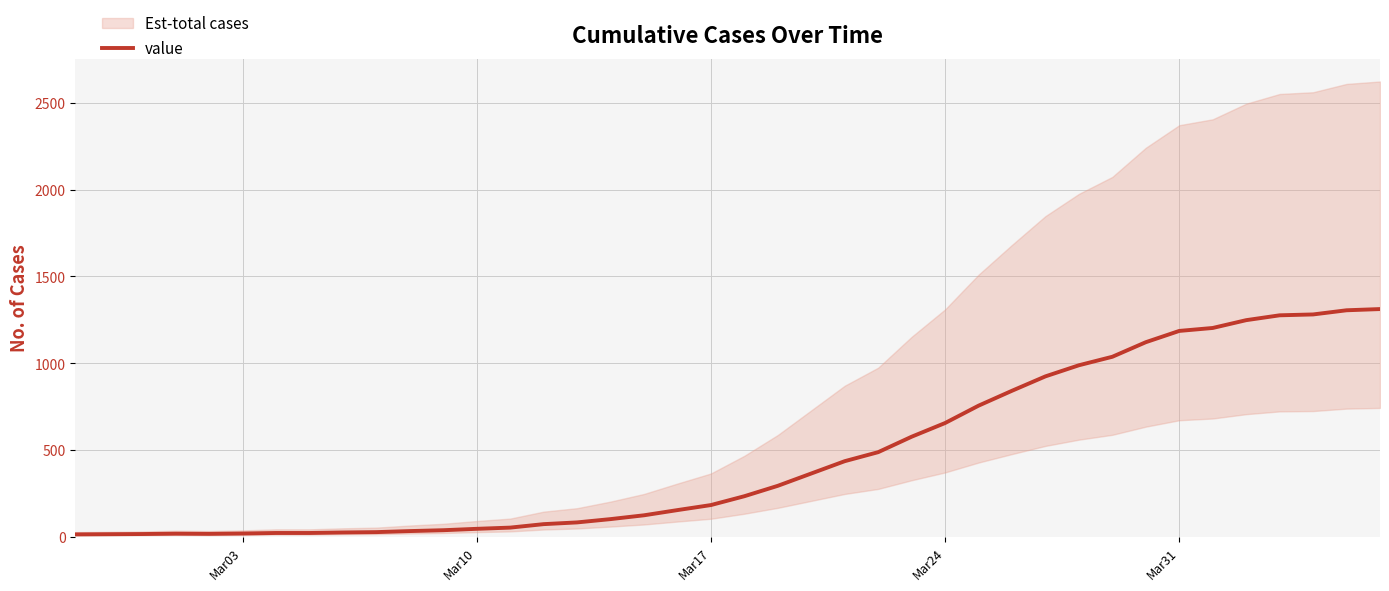

What is the maximum value for value?

1312